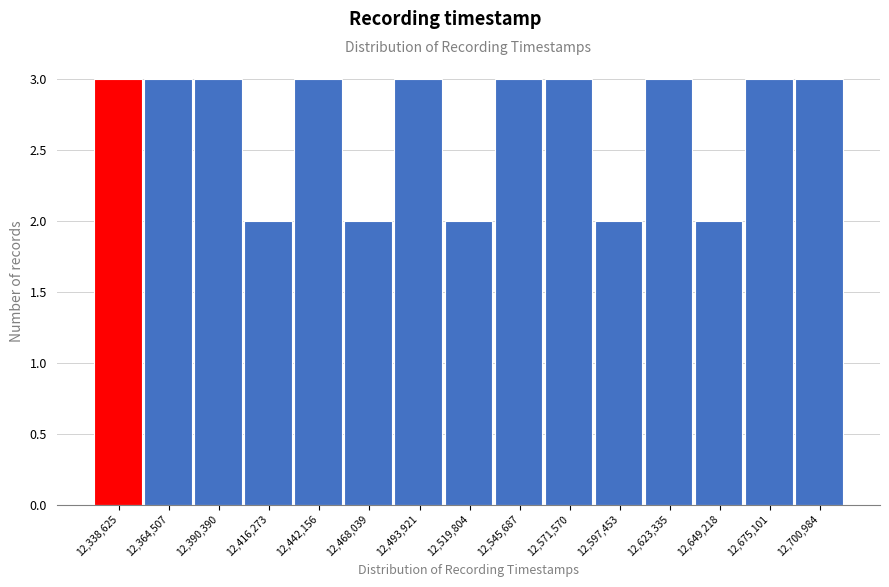

Reading left to right, what are all the values shown in this chart?

12,338,625=3	12,364,507=3	12,390,390=3	12,416,273=2	12,442,156=3	12,468,039=2	12,493,921=3	12,519,804=2	12,545,687=3	12,571,570=3	12,597,453=2	12,623,335=3	12,649,218=2	12,675,101=3	12,700,984=3